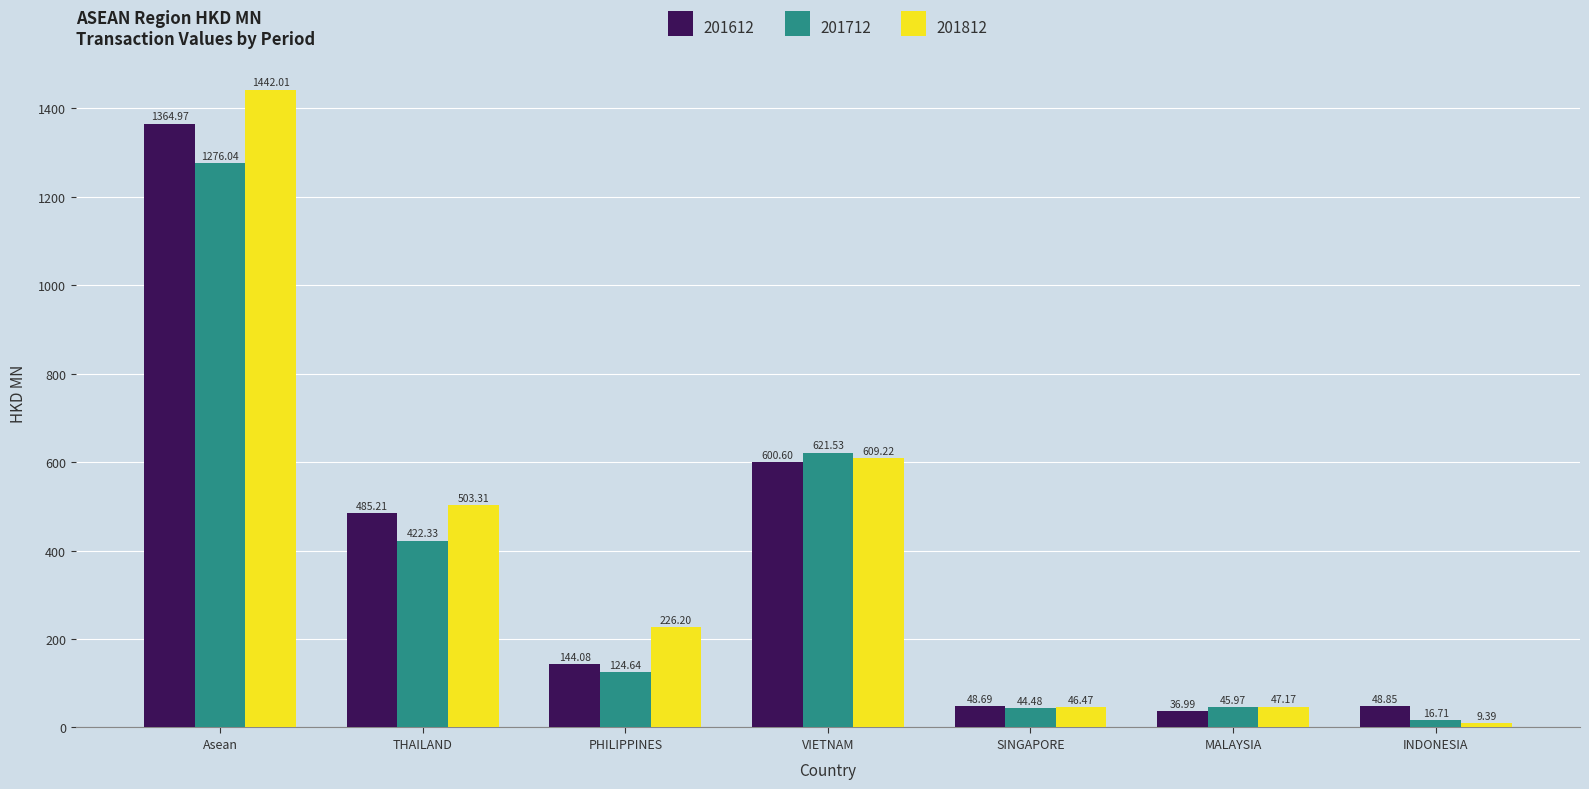

What is the maximum value for 201712?

1276.0